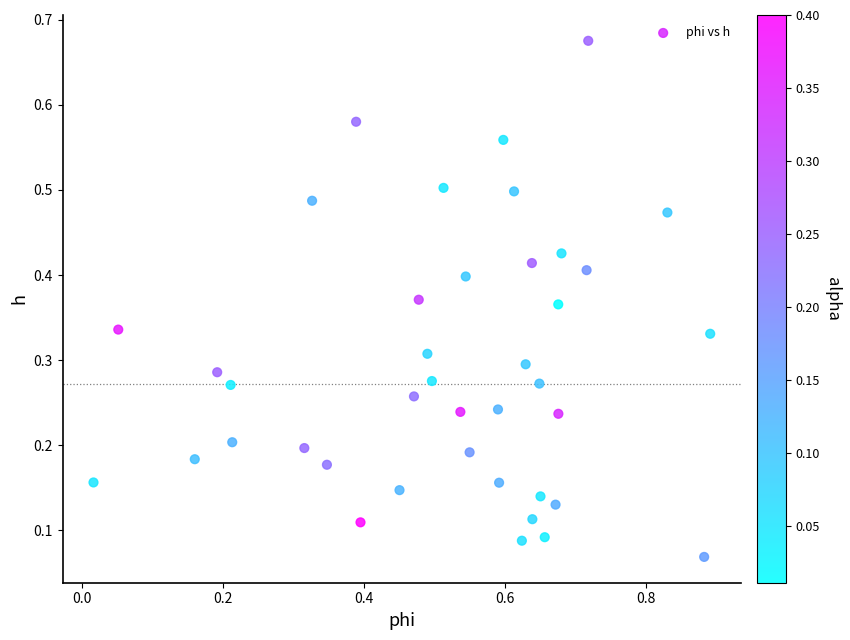

What is the range of X values (max minus min)?

0.9